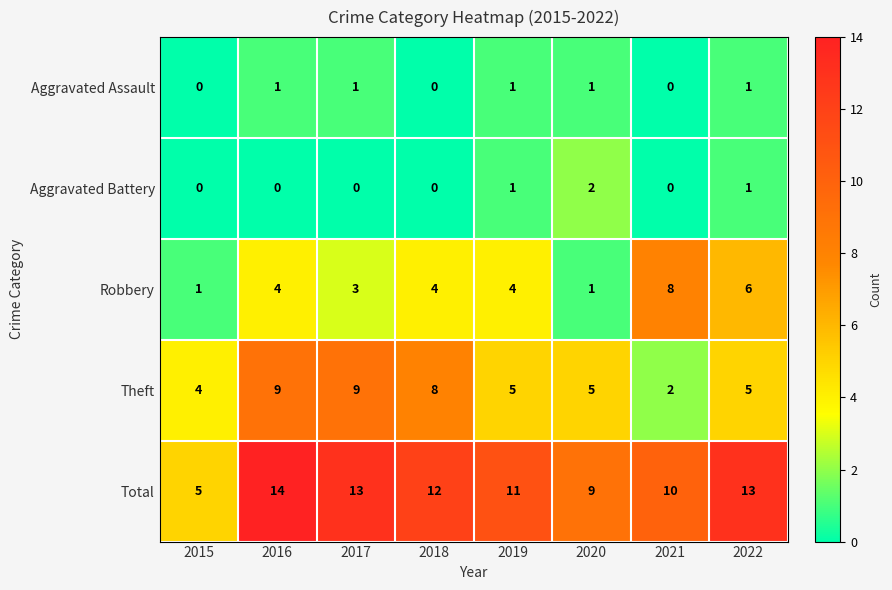

How many distinct data groups are displayed?

5